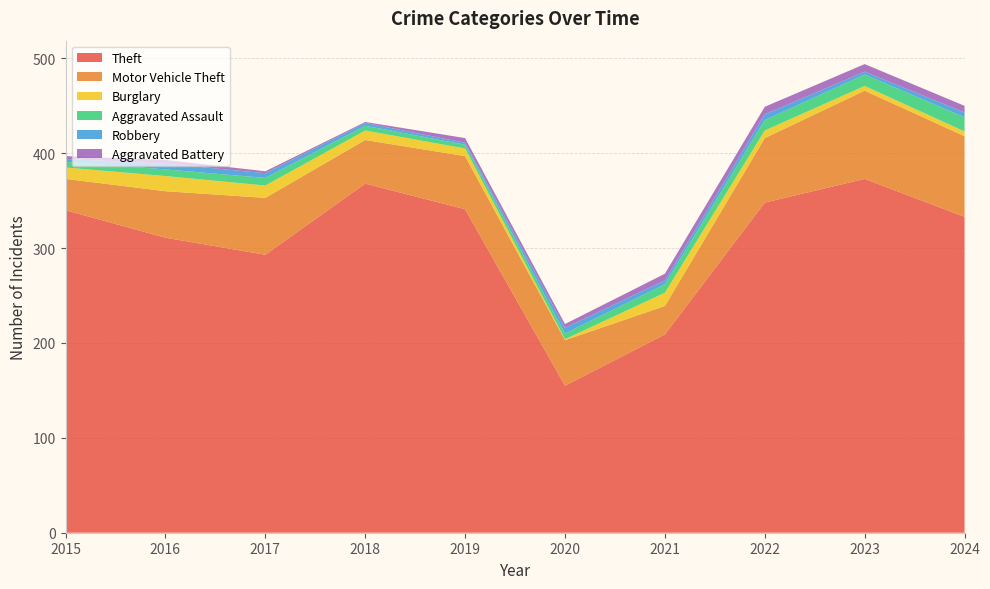

Reading left to right, list all the values displayed in this chart.

Theft: 340	311	293	368	341	155	209	348	373	333
Motor Vehicle Theft: 33	49	60	46	56	48	30	68	93	85
Burglary: 12	16	13	10	8	1	14	8	5	5
Aggravated Assault: 6	7	8	5	4	6	9	11	12	15
Robbery: 3	6	5	3	2	6	4	6	3	5
Aggravated Battery: 3	4	2	1	5	4	7	8	8	7